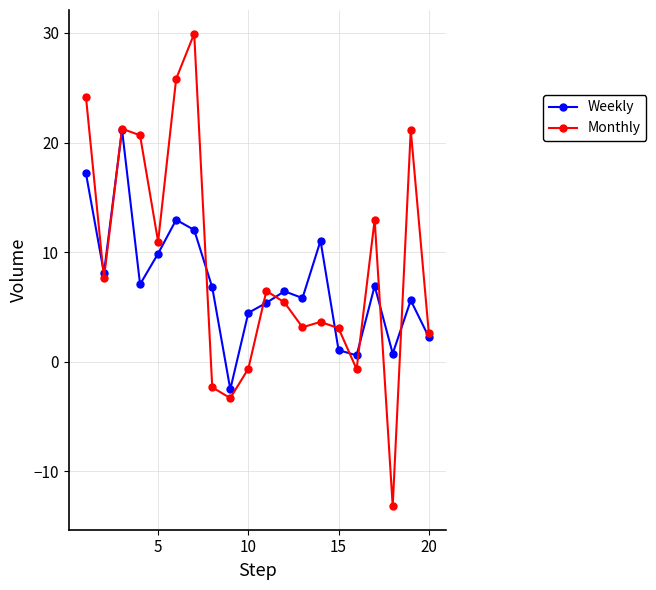

In Monthly, how many points are lower than both neighbors (excluding endpoints)?

6